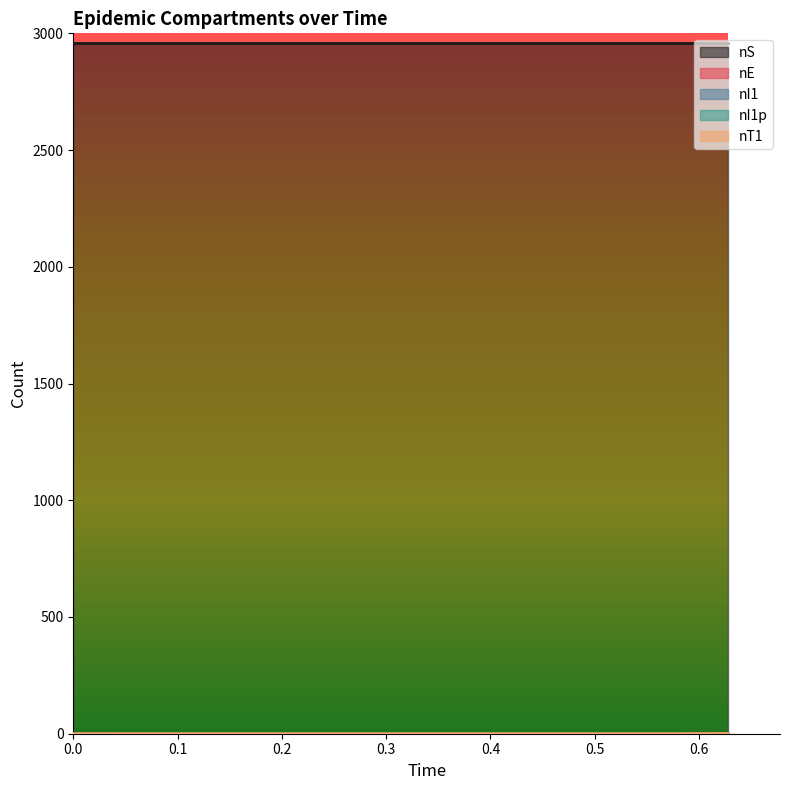

What is the highest value of the nI1p series?

1